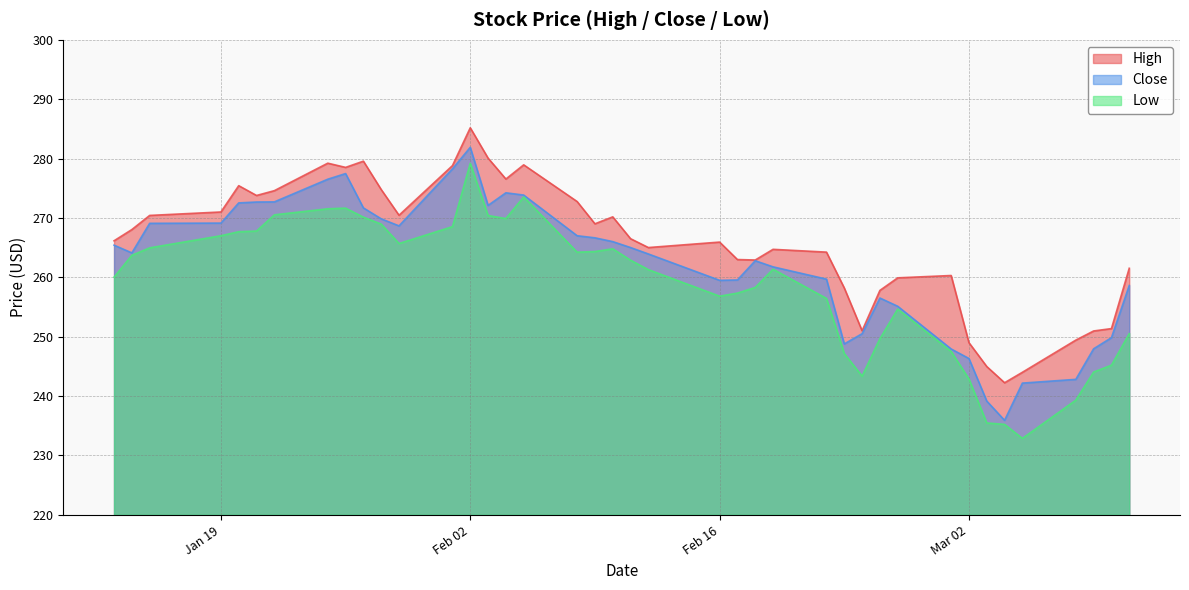

Does the chart display data point markers on the line(s)?

No